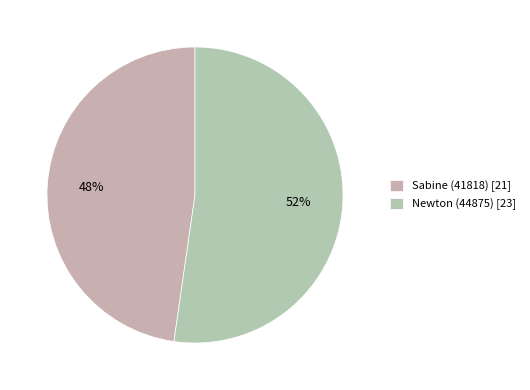

What is the majority slice?

Newton (44875)